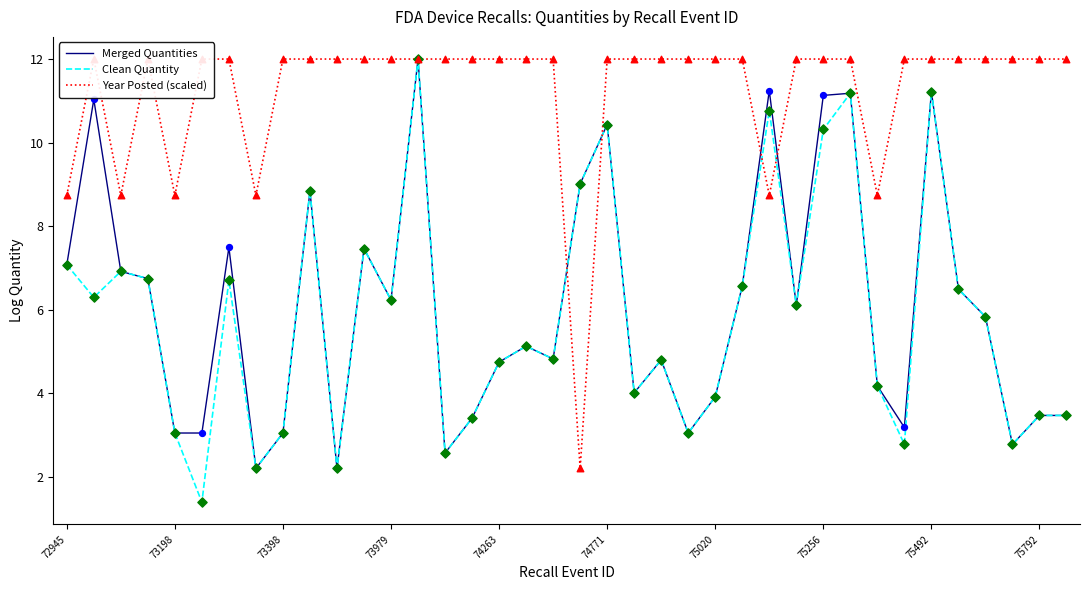

Is it true that Merged Quantities equals 10.0 at 72945?

False